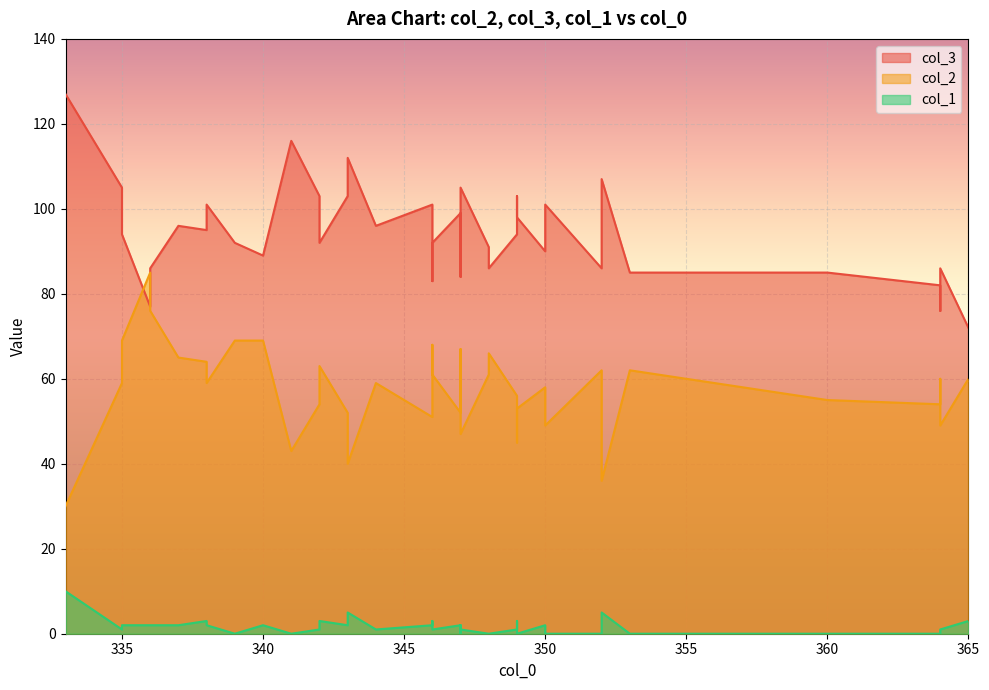

At which category is the sum across all series the highest?

333